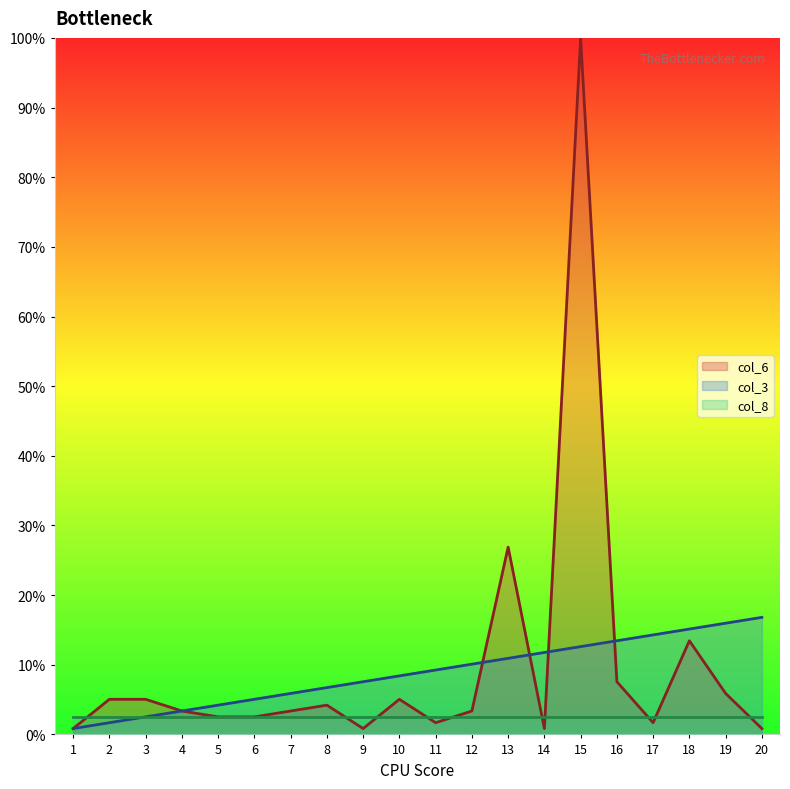

What is the minimum value for col_6?

0.8